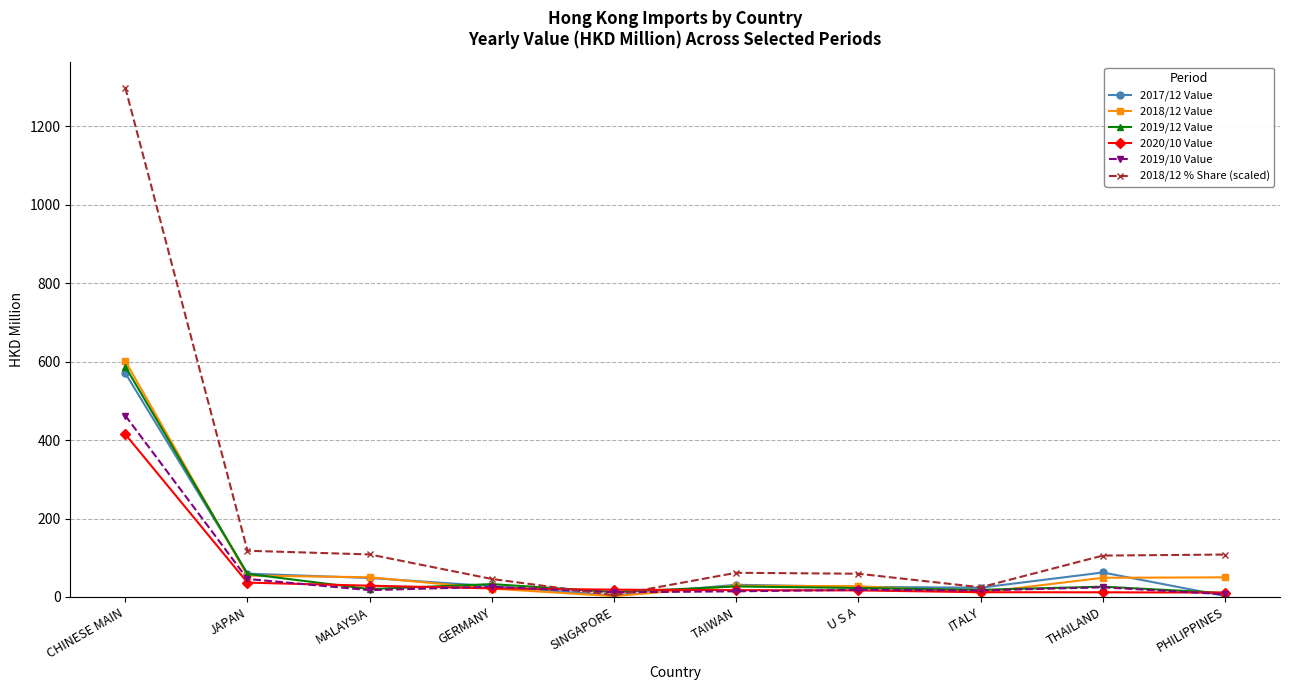

List the series in order of their peak value, highest first.

2018/12 % Share (scaled), 2018/12 Value, 2019/12 Value, 2017/12 Value, 2019/10 Value, 2020/10 Value